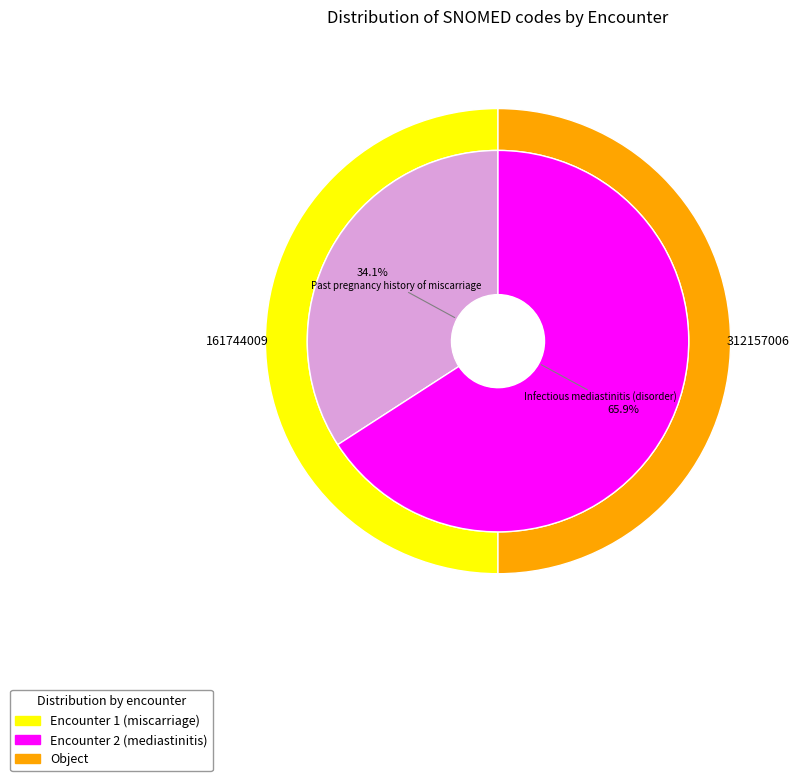

To the nearest percent, what portion does Past pregnancy history of miscarriage represent?

34%